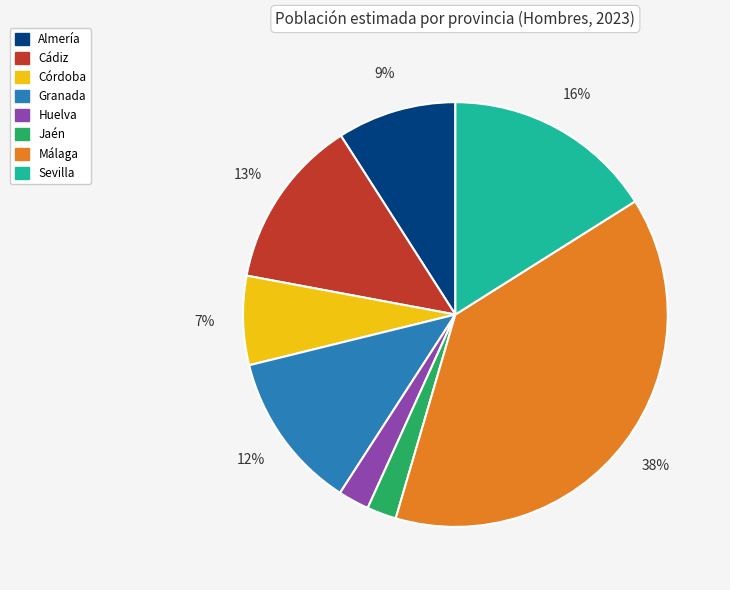

Is there a majority slice in this chart?

No